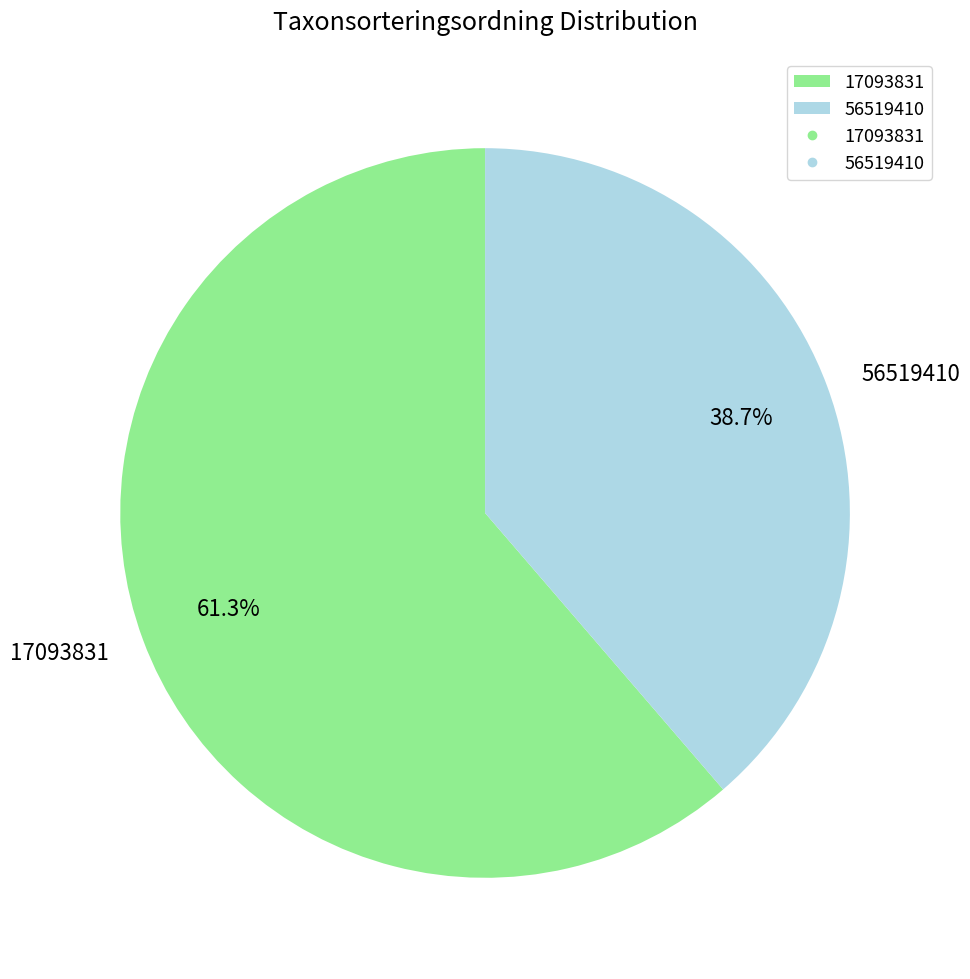

To the nearest percent, what is the combined percentage of 56519410 and 17093831?

100%